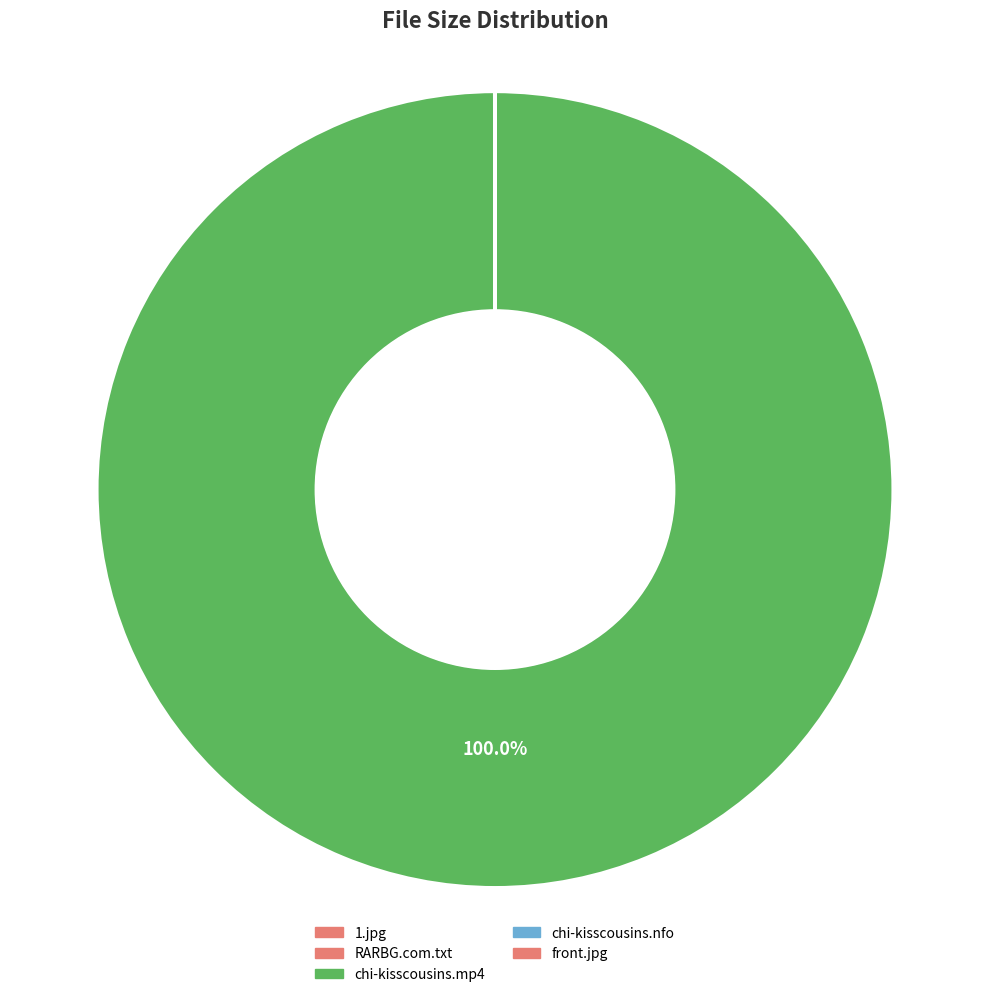

What is the majority slice?

chi-kisscousins.mp4